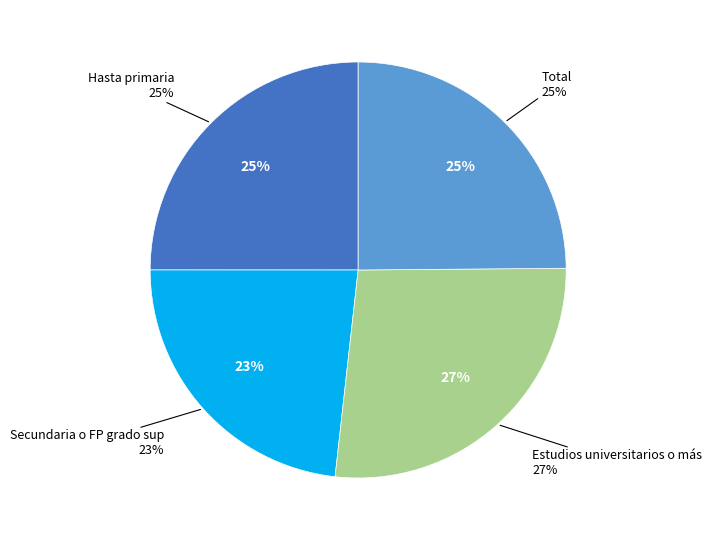

To the nearest percent, what is the average slice percentage?

25%